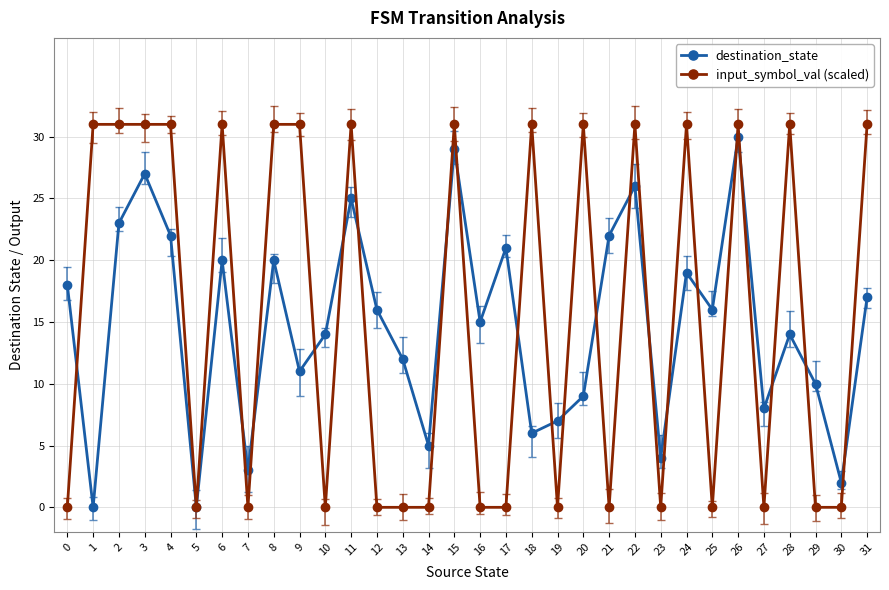

Reading right to left, list all the values displayed in this chart.

destination_state: 31=17	30=2	29=10	28=14	27=8	26=30	25=16	24=19	23=4	22=26	21=22	20=9	19=7	18=6	17=21	16=15	15=29	14=5	13=12	12=16	11=25	10=14	9=11	8=20	7=3	6=20	5=0	4=22	3=27	2=23	1=0	0=18
input_symbol_val (scaled): 31=31	30=0	29=0	28=31	27=0	26=31	25=0	24=31	23=0	22=31	21=0	20=31	19=0	18=31	17=0	16=0	15=31	14=0	13=0	12=0	11=31	10=0	9=31	8=31	7=0	6=31	5=0	4=31	3=31	2=31	1=31	0=0